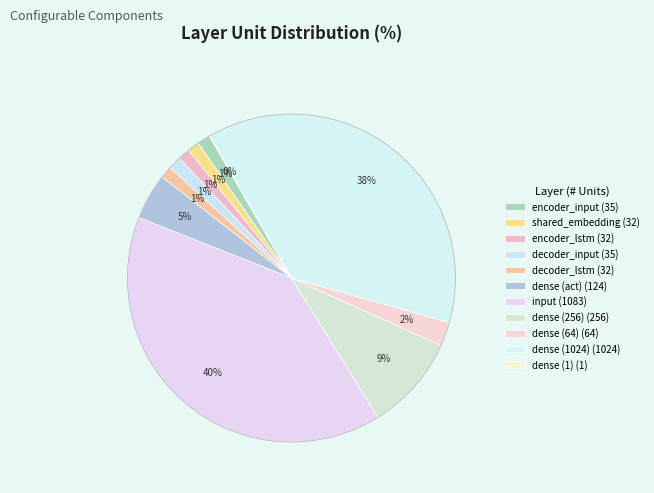

Is it true that dense (act) is 5% of the pie?

True